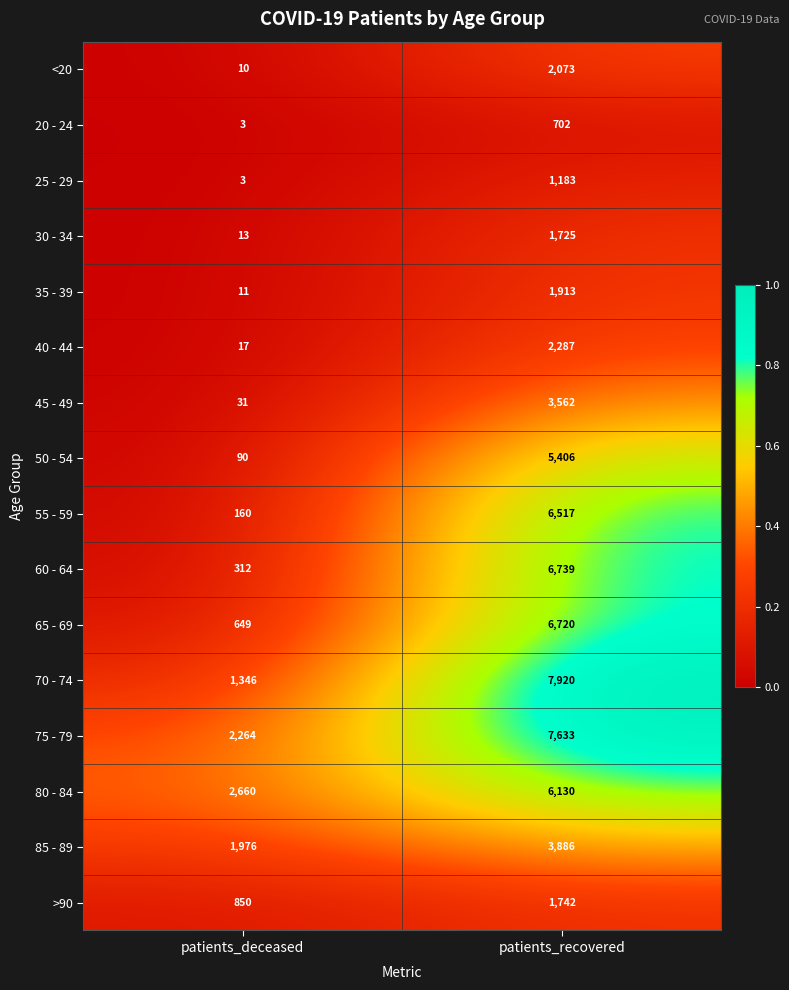

Which series has the largest total across all categories?

75 - 79